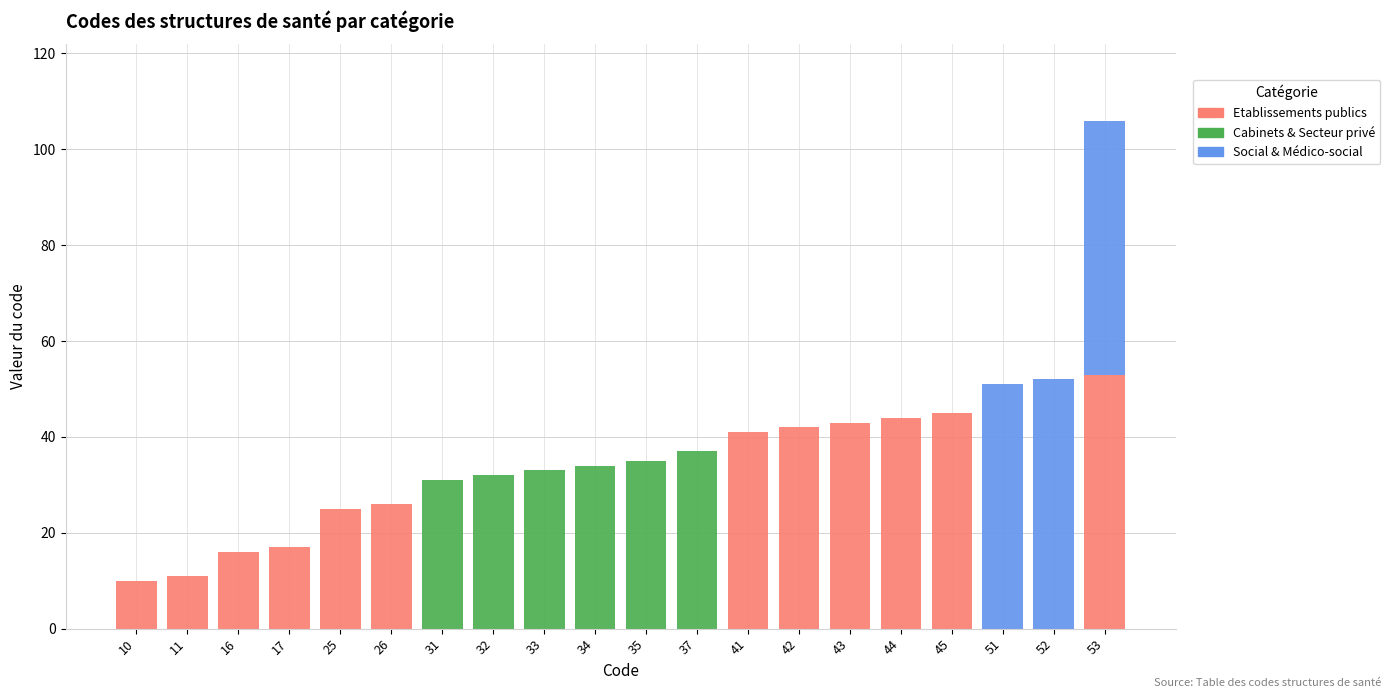

At which category is the sum across all series the highest?

53